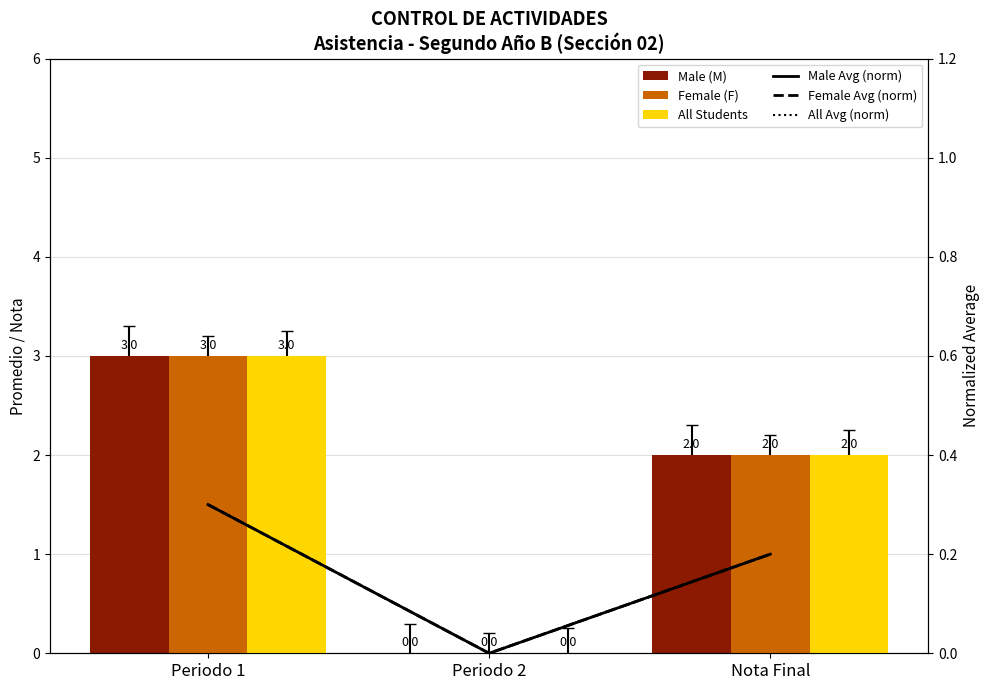

How many All Avg (norm) values are between 0 and 1?

3